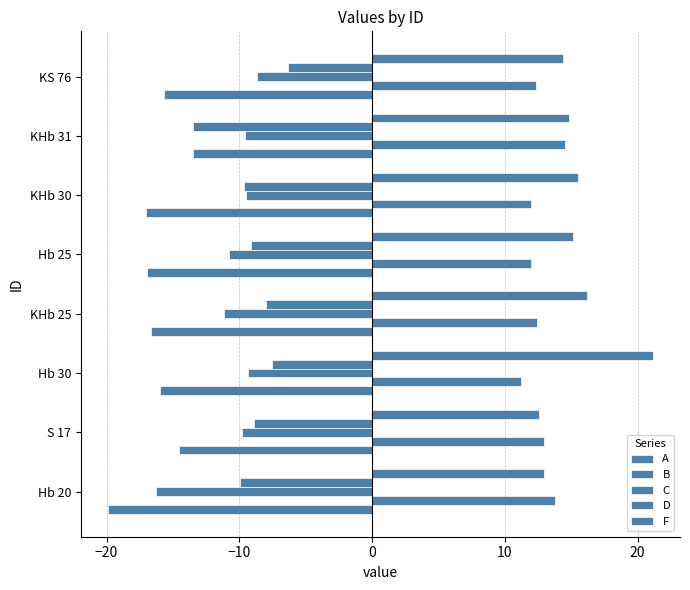

What position from the right is KHb 30?

3